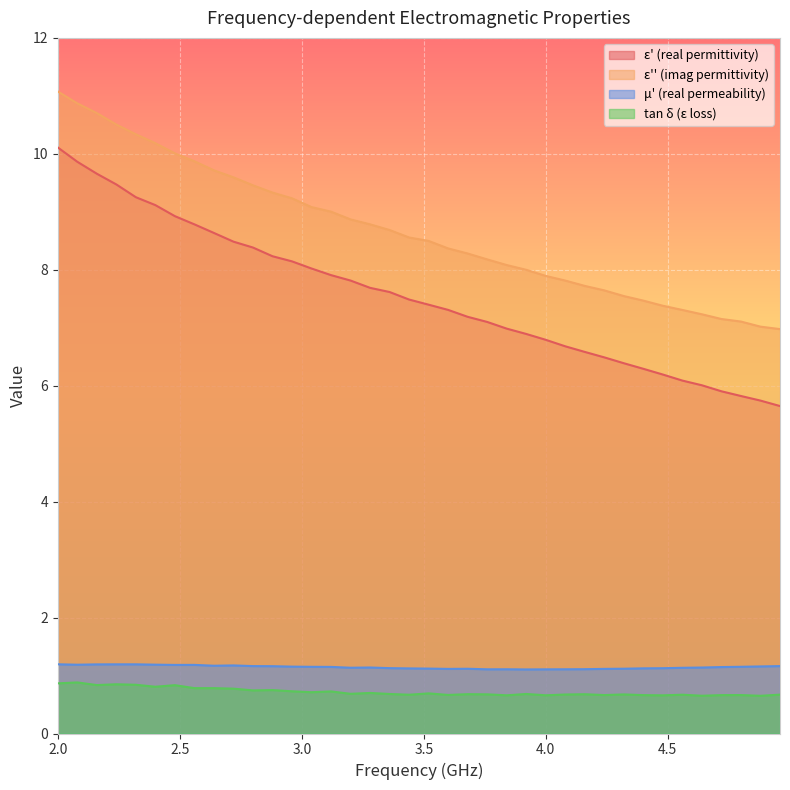

Reading left to right, list all the values displayed in this chart.

epsilon_prime: 10.1	9.9	9.7	9.5	9.3	9.1	8.9	8.8	8.6	8.5	8.4	8.2	8.1	8.0	7.9	7.8	7.7	7.6	7.5	7.4	7.3	7.2	7.1	7.0	6.9	6.8	6.7	6.6	6.5	6.4	6.3	6.2	6.1	6.0	5.9	5.8	5.7	5.6
epsilon_double_prime: 11.1	10.9	10.7	10.5	10.3	10.2	10.0	9.9	9.7	9.6	9.5	9.3	9.2	9.1	9.0	8.9	8.8	8.7	8.6	8.5	8.4	8.3	8.2	8.1	8.0	7.9	7.8	7.7	7.6	7.5	7.5	7.4	7.3	7.2	7.2	7.1	7.0	7.0
mu_prime: 1.2	1.2	1.2	1.2	1.2	1.2	1.2	1.2	1.2	1.2	1.2	1.2	1.2	1.2	1.1	1.1	1.1	1.1	1.1	1.1	1.1	1.1	1.1	1.1	1.1	1.1	1.1	1.1	1.1	1.1	1.1	1.1	1.1	1.1	1.1	1.2	1.2	1.2
tg_delta_epsilon: 0.9	0.9	0.8	0.8	0.8	0.8	0.8	0.8	0.8	0.8	0.7	0.7	0.7	0.7	0.7	0.7	0.7	0.7	0.7	0.7	0.7	0.7	0.7	0.7	0.7	0.7	0.7	0.7	0.7	0.7	0.7	0.7	0.7	0.7	0.7	0.7	0.7	0.7